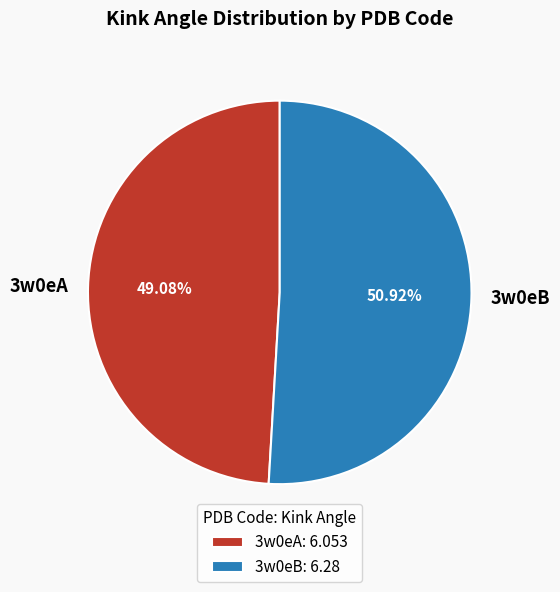

Do 3w0eB and 3w0eA together represent more than half of the pie?

Yes